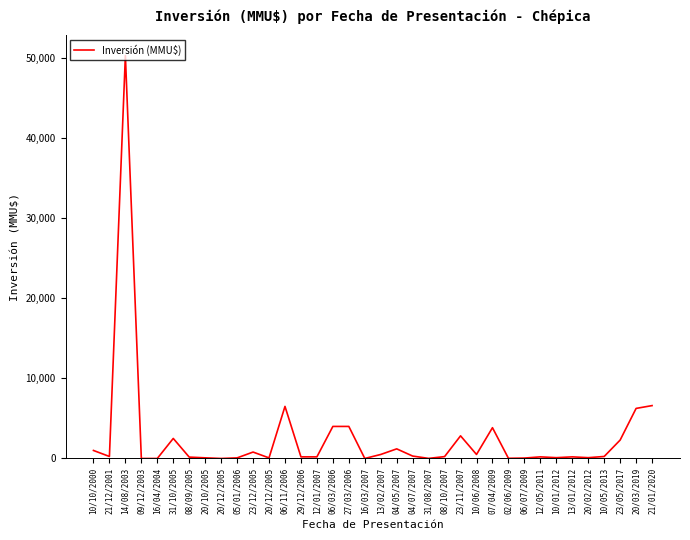

Rank the categories by value from lowest to highest.

09/12/2003, 16/04/2004, 20/12/2005, 16/03/2007, 31/08/2007, 02/06/2009, 06/07/2009, 05/01/2006, 20/12/2005, 20/10/2005, 10/01/2012, 20/02/2012, 08/09/2005, 29/12/2006, 12/01/2007, 12/05/2011, 13/01/2012, 08/10/2007, 21/12/2001, 10/05/2013, 04/07/2007, 13/02/2007, 10/06/2008, 23/12/2005, 10/10/2000, 04/05/2007, 23/05/2017, 31/10/2005, 23/11/2007, 07/04/2009, 06/03/2006, 27/03/2006, 20/03/2019, 06/11/2006, 21/01/2020, 14/08/2003